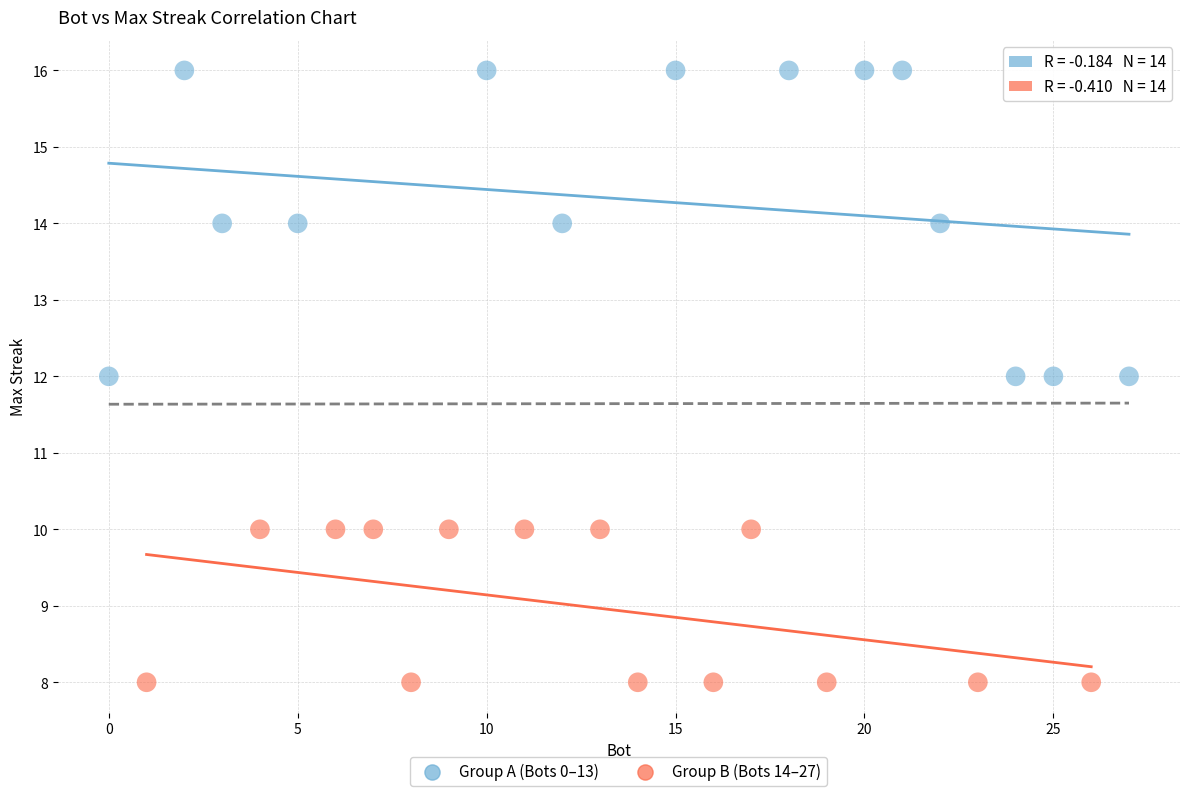

Which series reaches the minimum Y coordinate?

Group B (Bots 14–27)